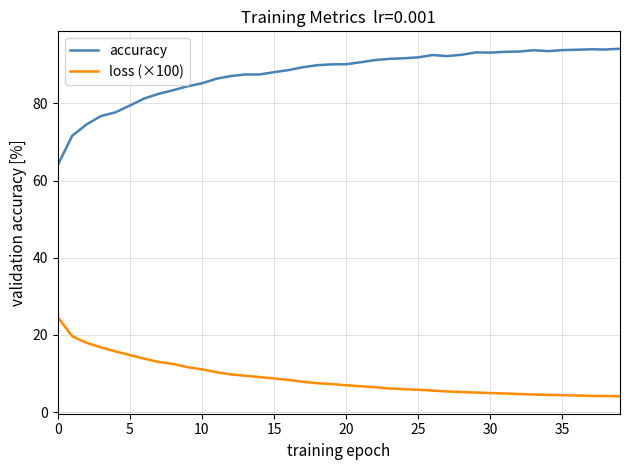

List the series in order of their peak value, lowest first.

loss (×100), accuracy